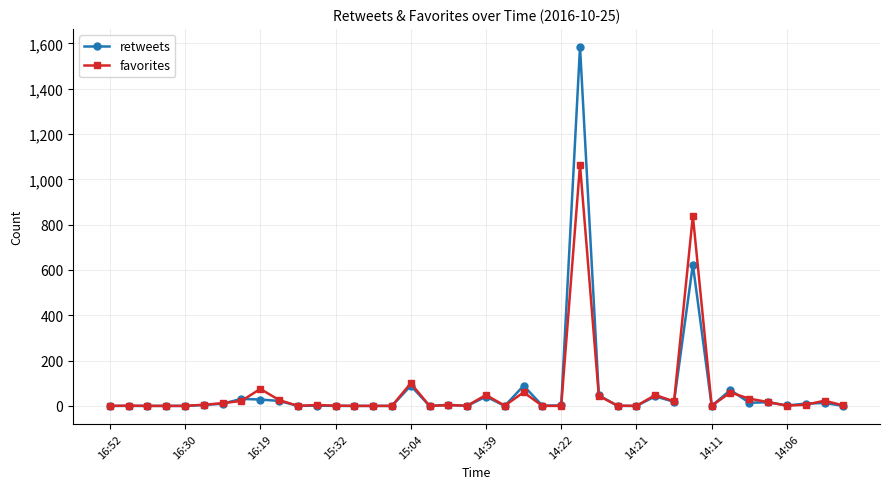

Rank the series by their maximum value, from lowest to highest.

favorites, retweets